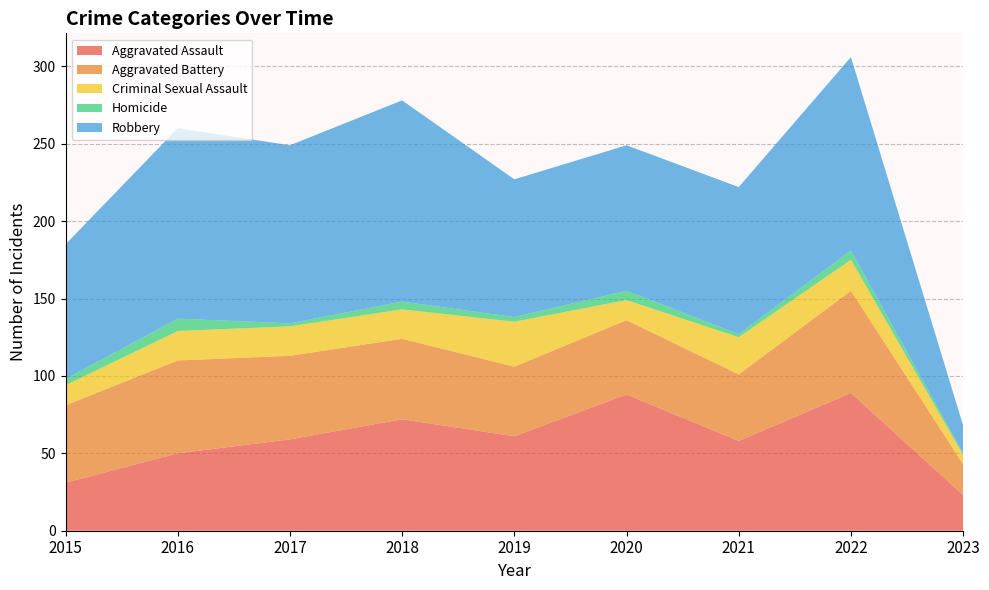

Reading left to right, list all the values displayed in this chart.

Aggravated Assault: 2015=31	2016=50	2017=59	2018=72	2019=61	2020=88	2021=58	2022=89	2023=23
Aggravated Battery: 2015=50	2016=60	2017=54	2018=52	2019=45	2020=48	2021=43	2022=66	2023=20
Criminal Sexual Assault: 2015=13	2016=19	2017=19	2018=19	2019=29	2020=13	2021=24	2022=20	2023=6
Homicide: 2015=4	2016=8	2017=2	2018=5	2019=3	2020=6	2021=2	2022=6	2023=1
Robbery: 2015=87	2016=123	2017=115	2018=130	2019=89	2020=94	2021=95	2022=125	2023=18